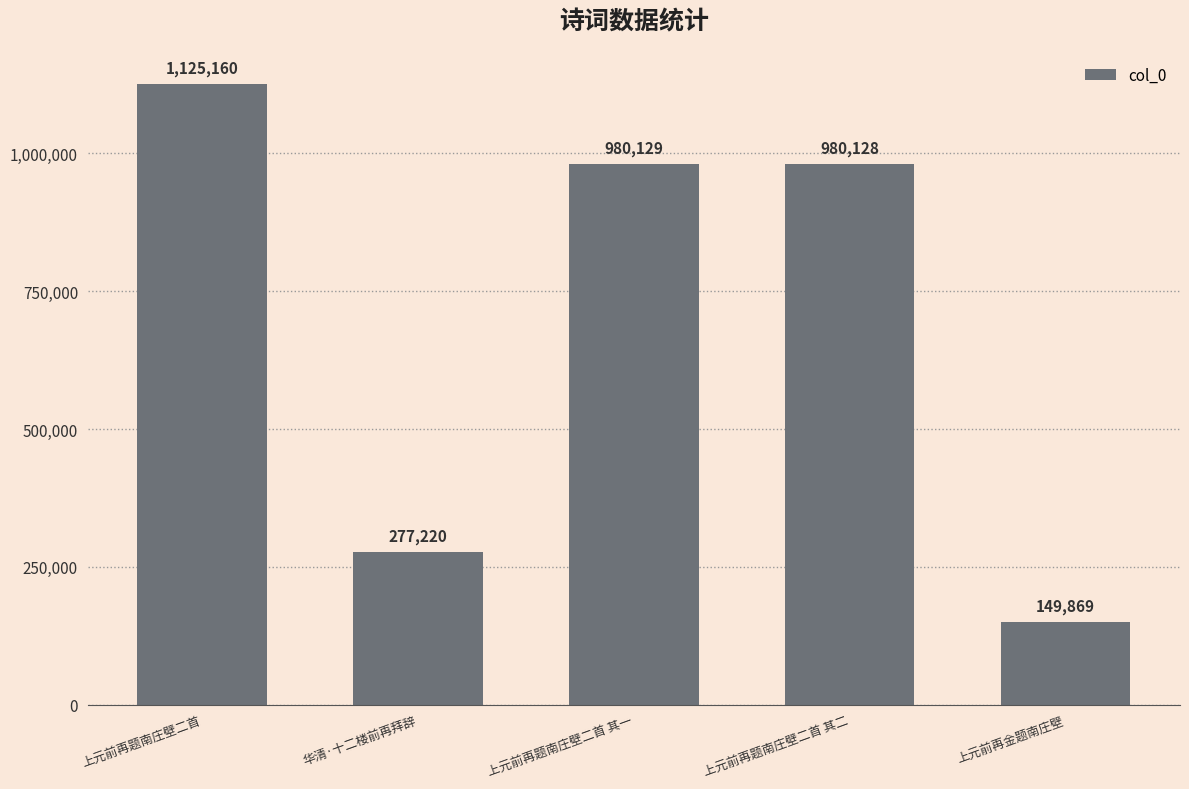

Reading left to right, list all the values displayed in this chart.

1125160	277220	980129	980128	149869